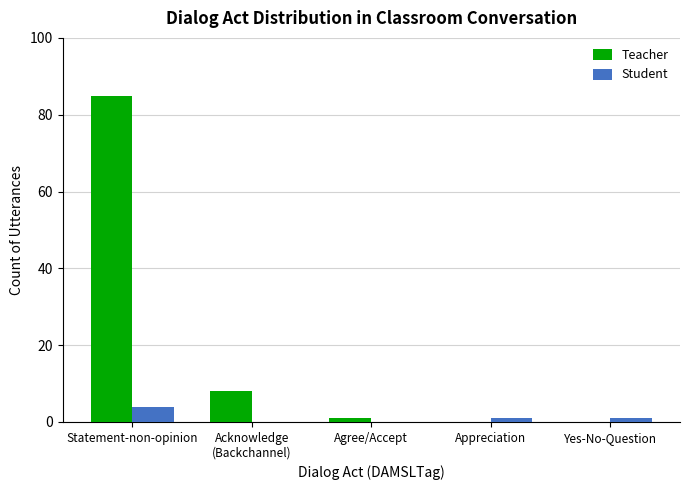

How many categories are shown in the chart?

5